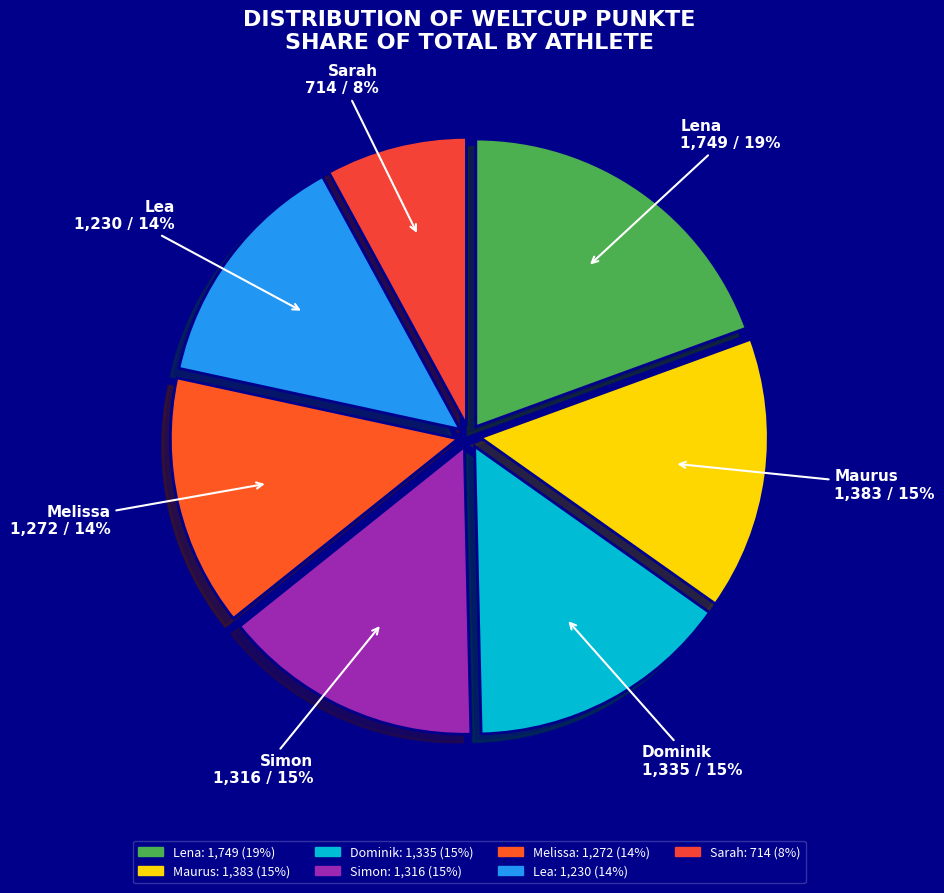

Which slice is the smallest?

Sarah